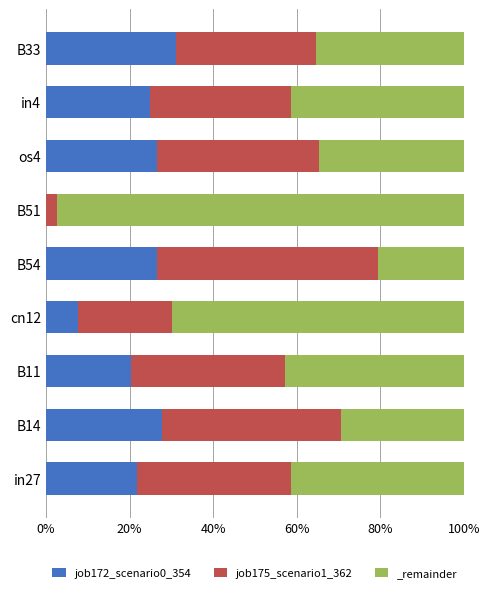

What is the difference between the maximum and minimum values in the job175_scenario1_362 series?

0.5